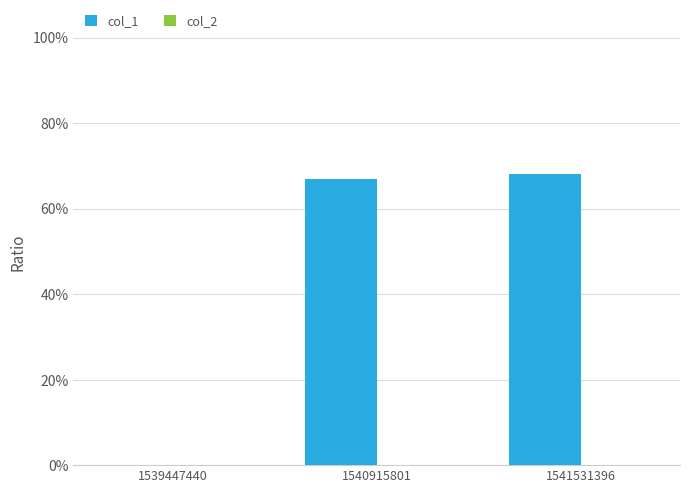

What is the change in value from 1539447440 to 1541531396?

+68